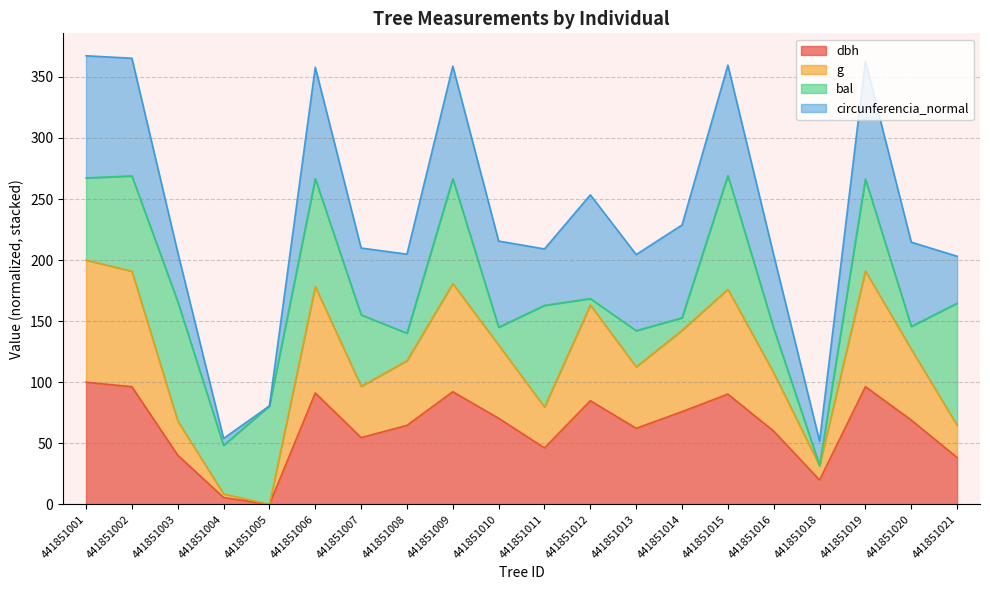

What is the total value across all series at 441851013?

204.5